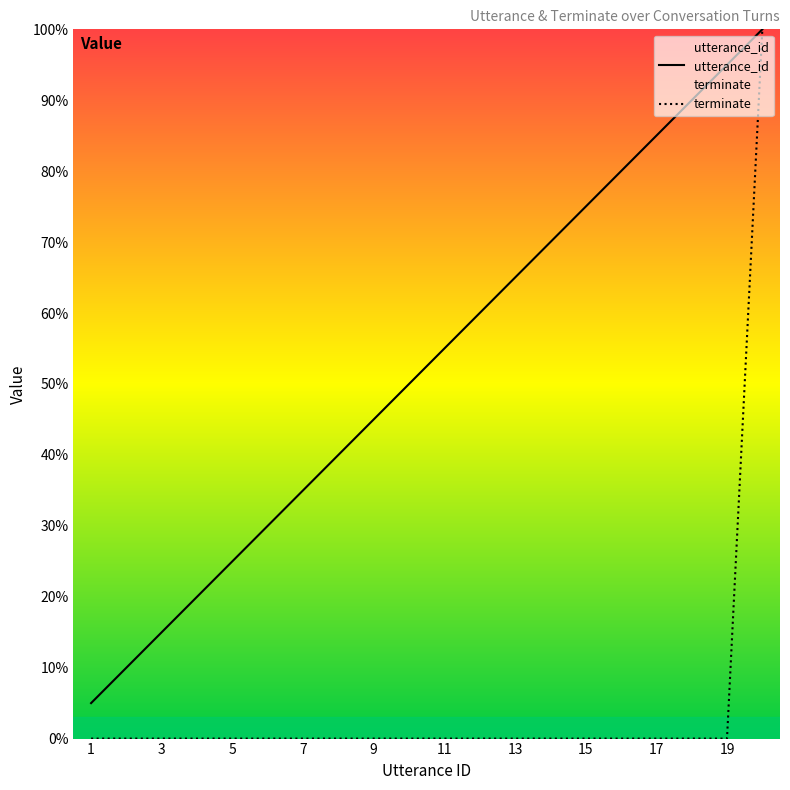

At 2, list the series in order from smallest to largest.

terminate, utterance_id